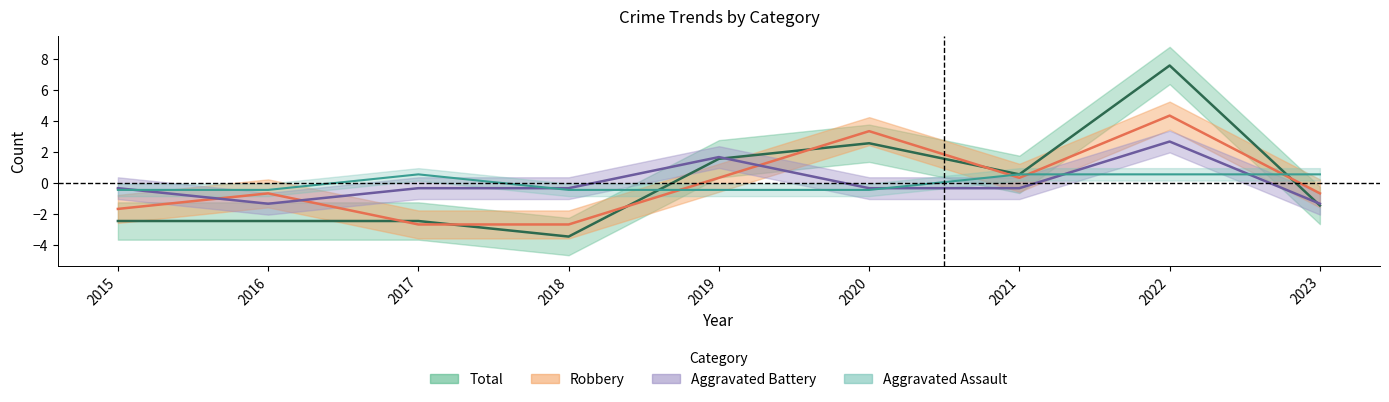

What is the difference between the highest and lowest values at 2020?

3.8